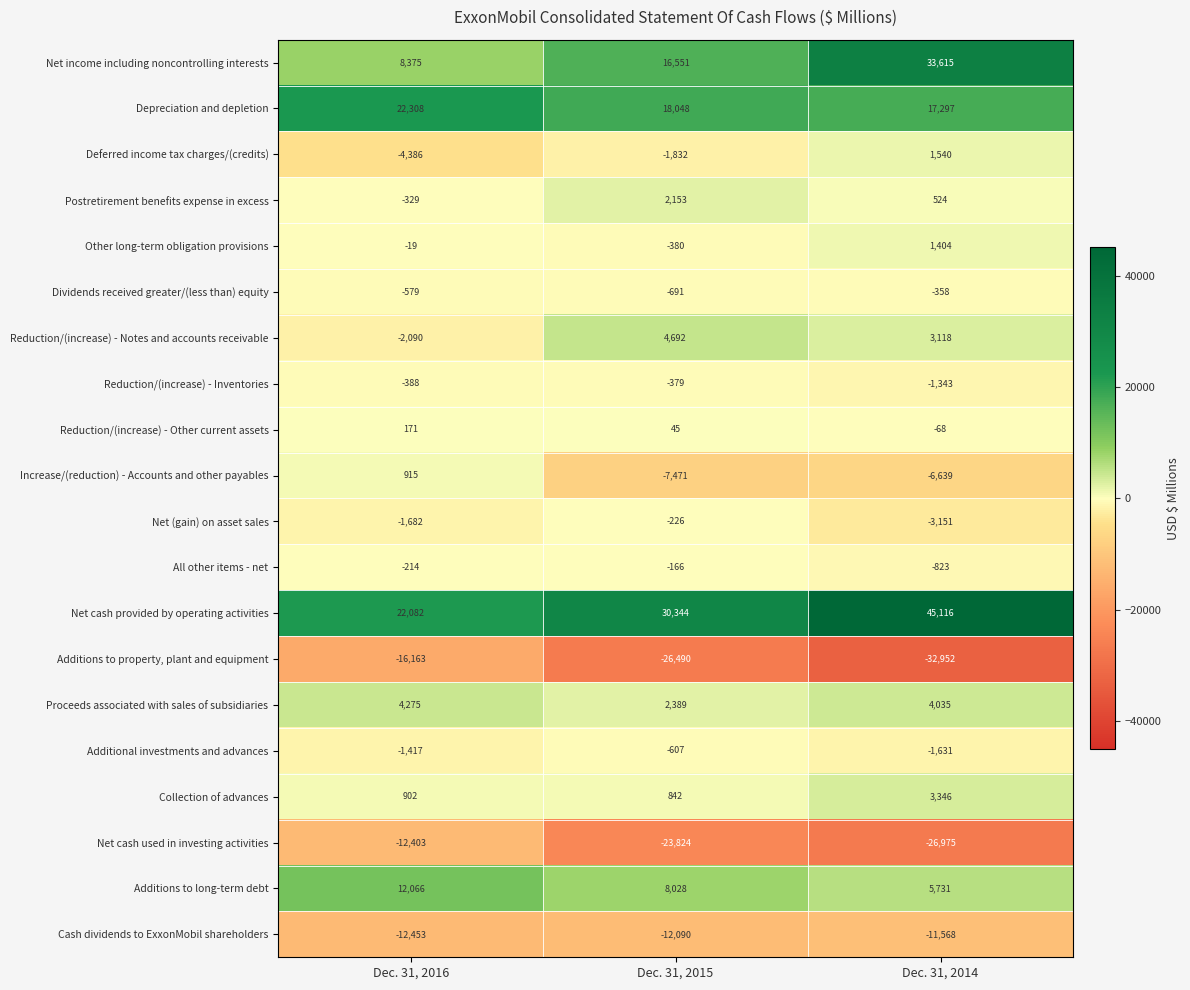

True or false: Net cash provided by operating activities has a value of 30344 at Dec. 31, 2015.

True